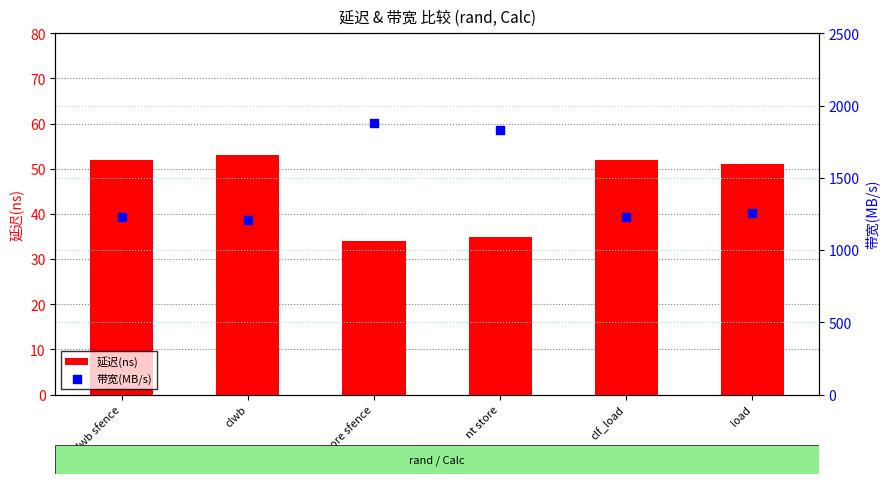

Which series has the largest total across all categories?

带宽(MB/s)